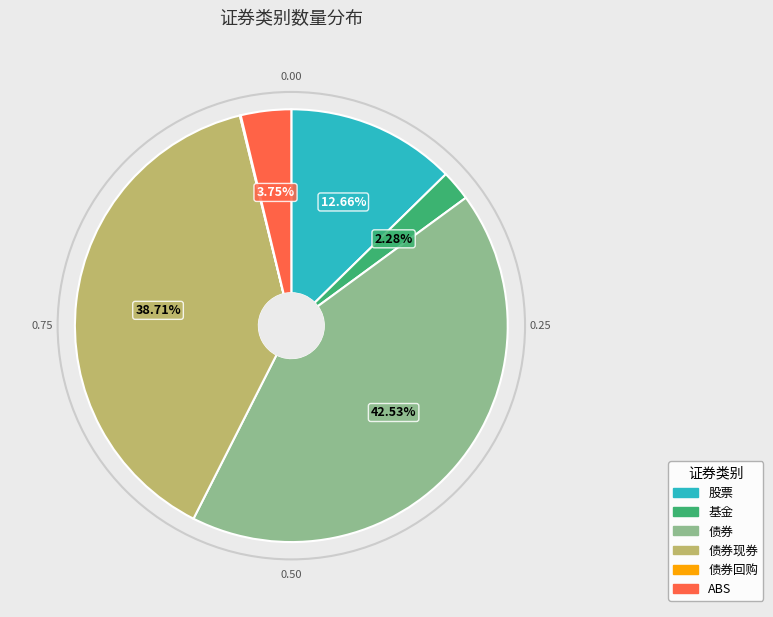

Does any single category account for the majority?

No